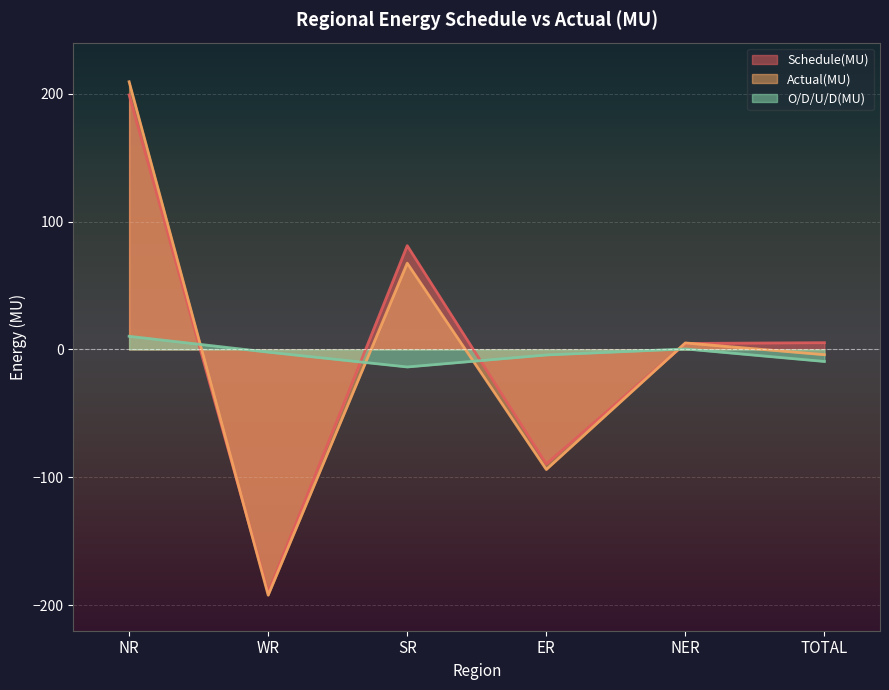

What is the average value of the O/D/U/D(MU) series?

-3.1